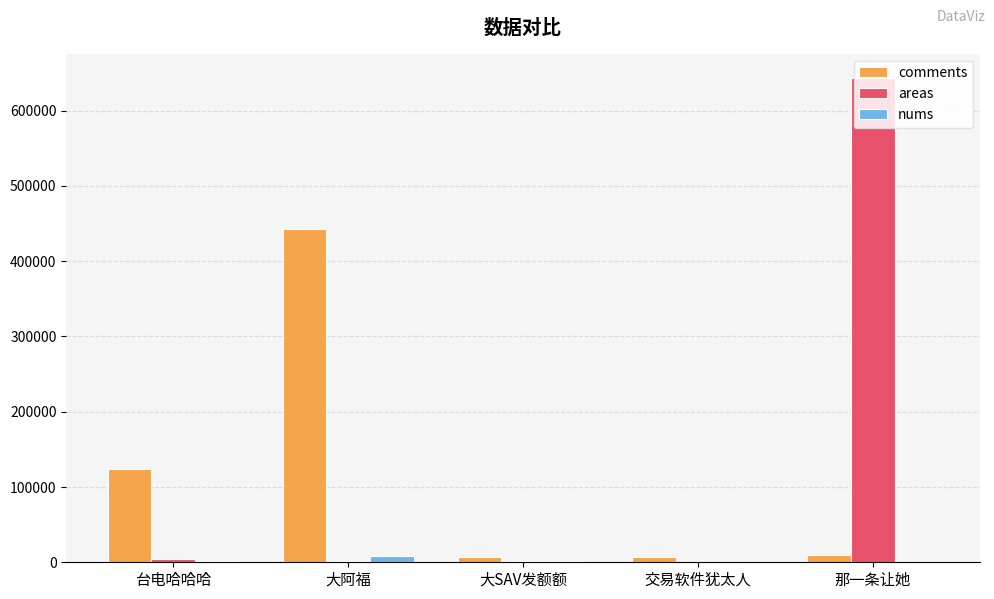

What is the sum of all nums values?

12184